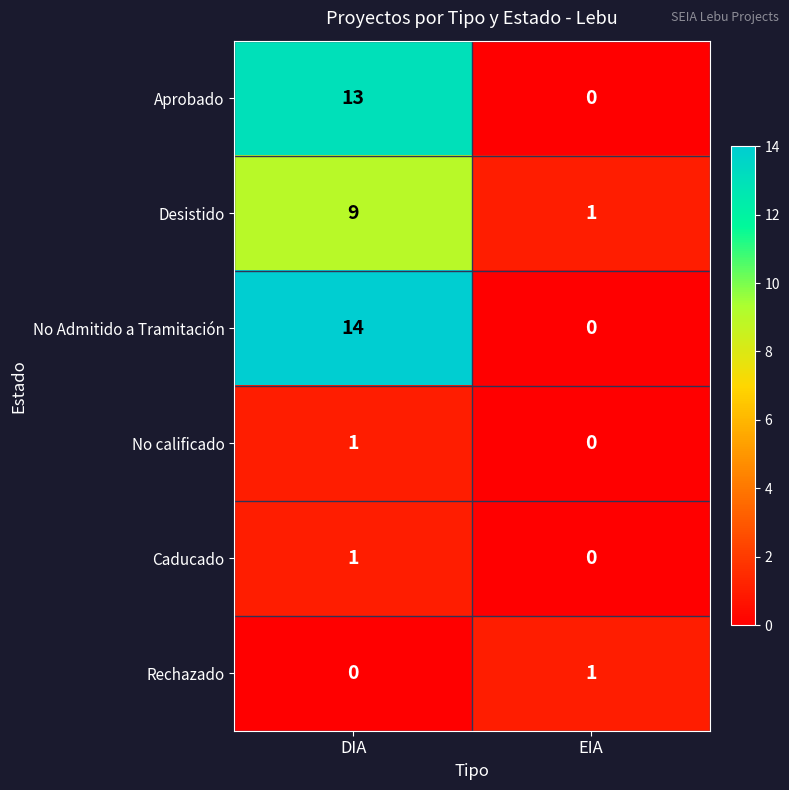

Where is Caducado nearest to the value 0?

EIA